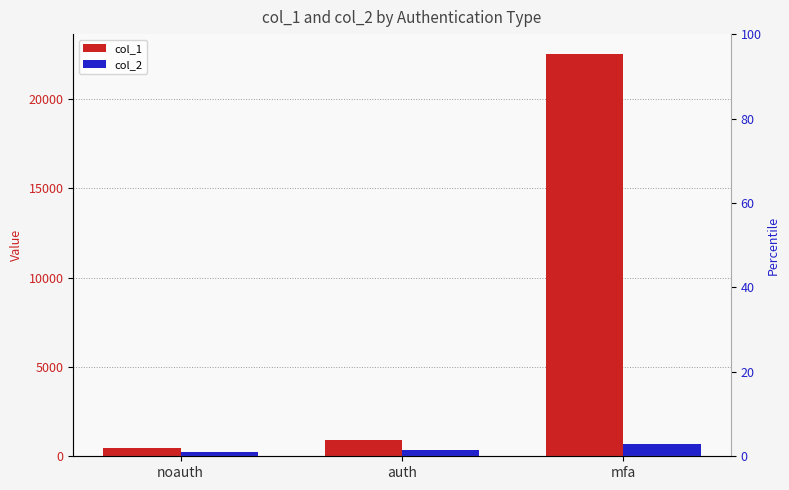

What is the sum of the col_1 values at mfa and noauth?

22986.9